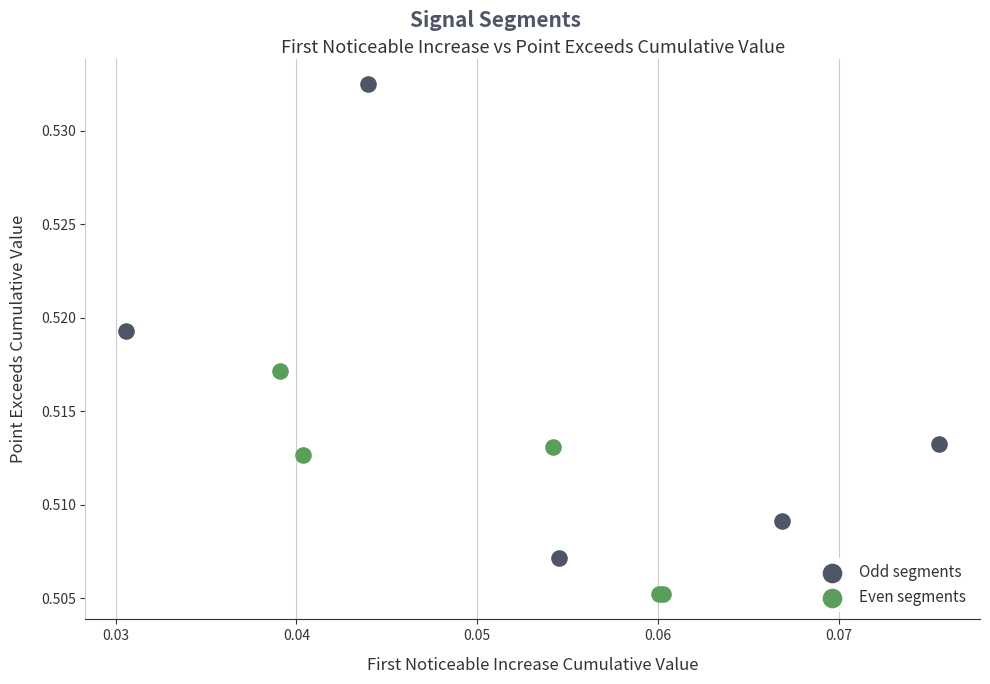

Which series contains the highest Y value?

Odd segments